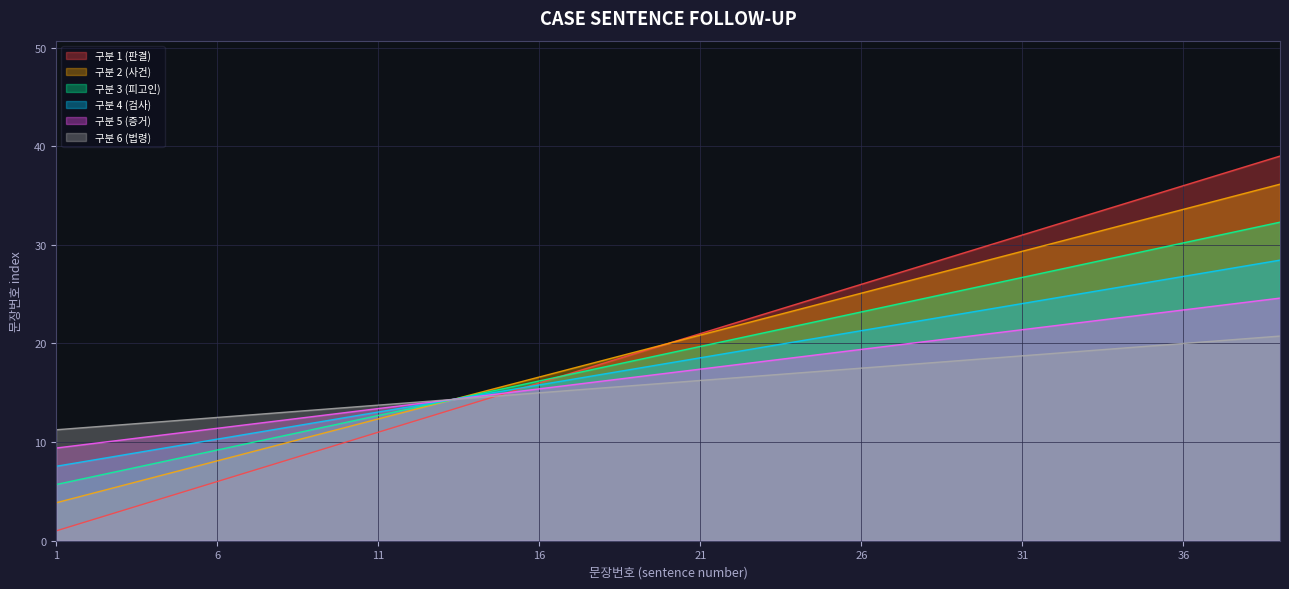

What is the sum of all values?

780